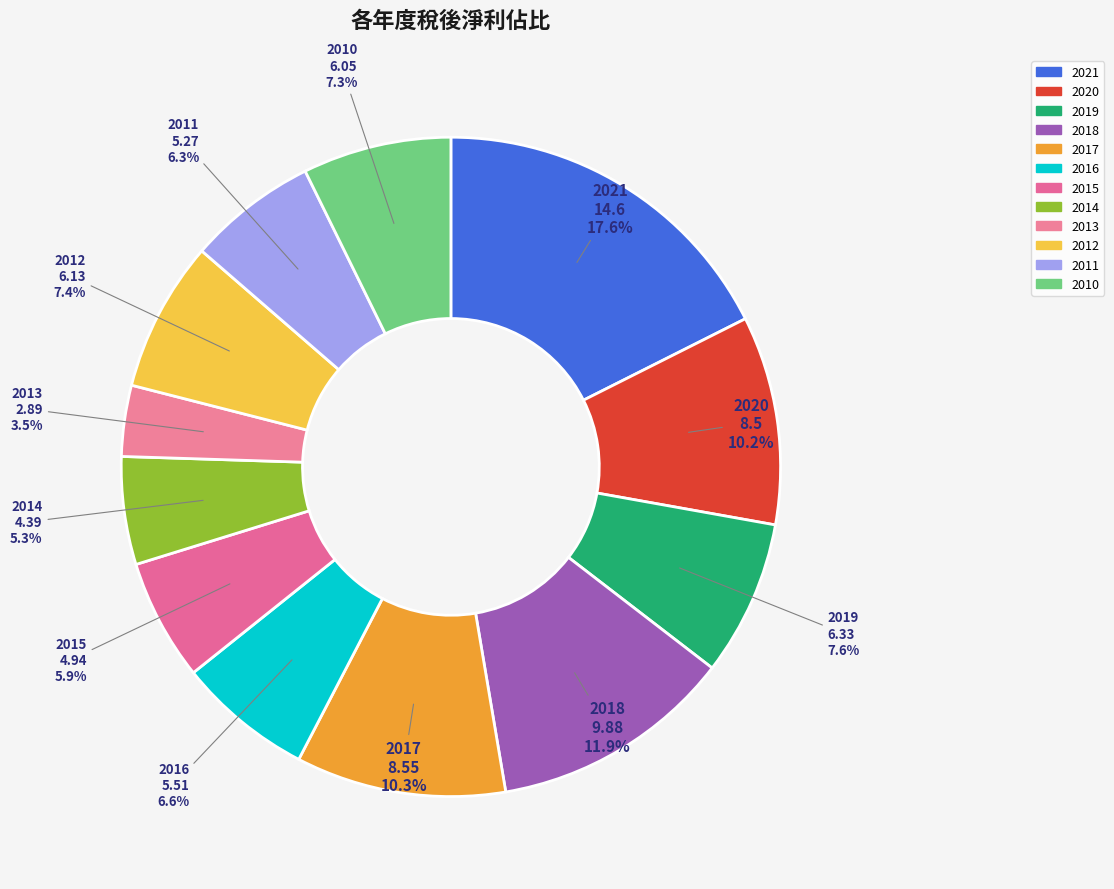

True or false: 2021 accounts for 18% of the total.

True